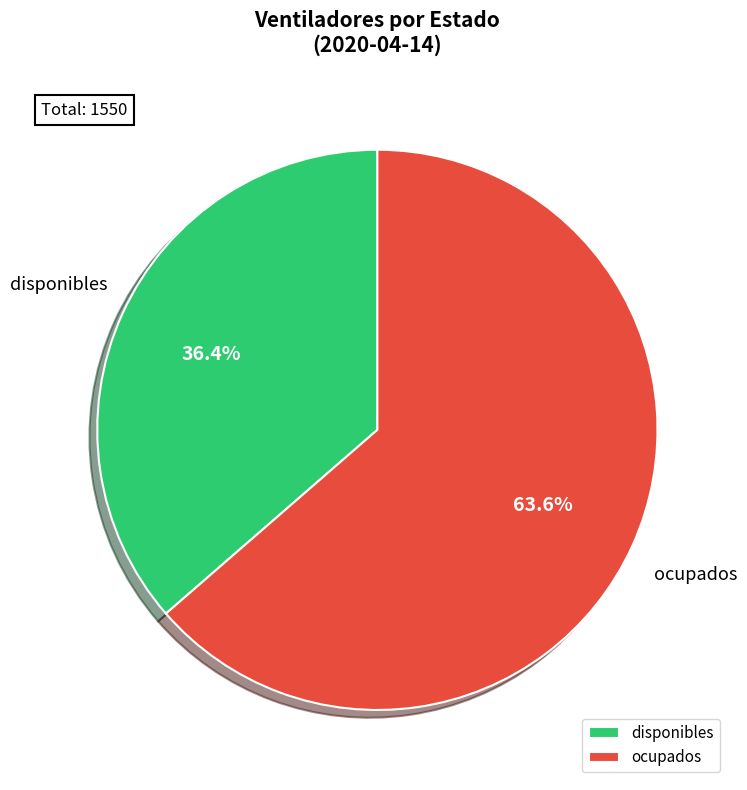

What is the ratio of the value at ocupados to the value at disponibles?

1.7